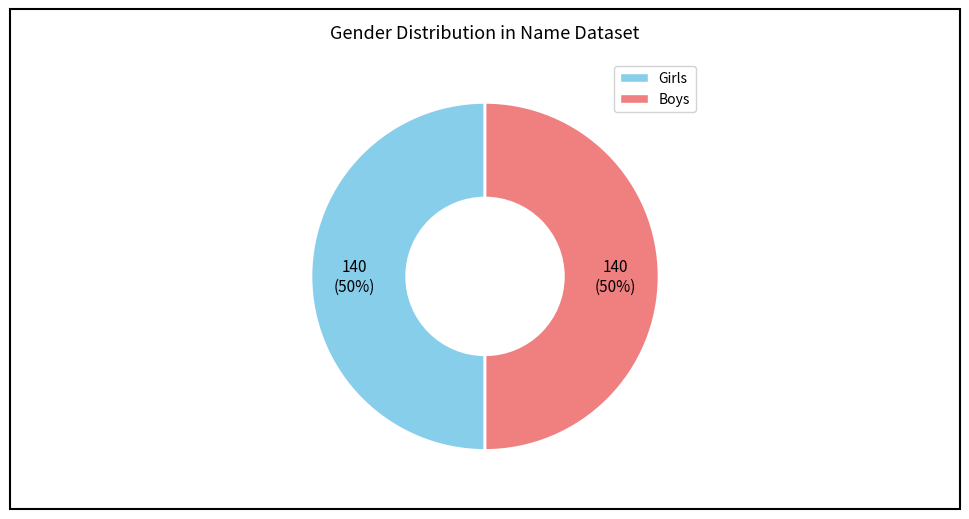

To the nearest percent, what portion does Boys represent?

50%